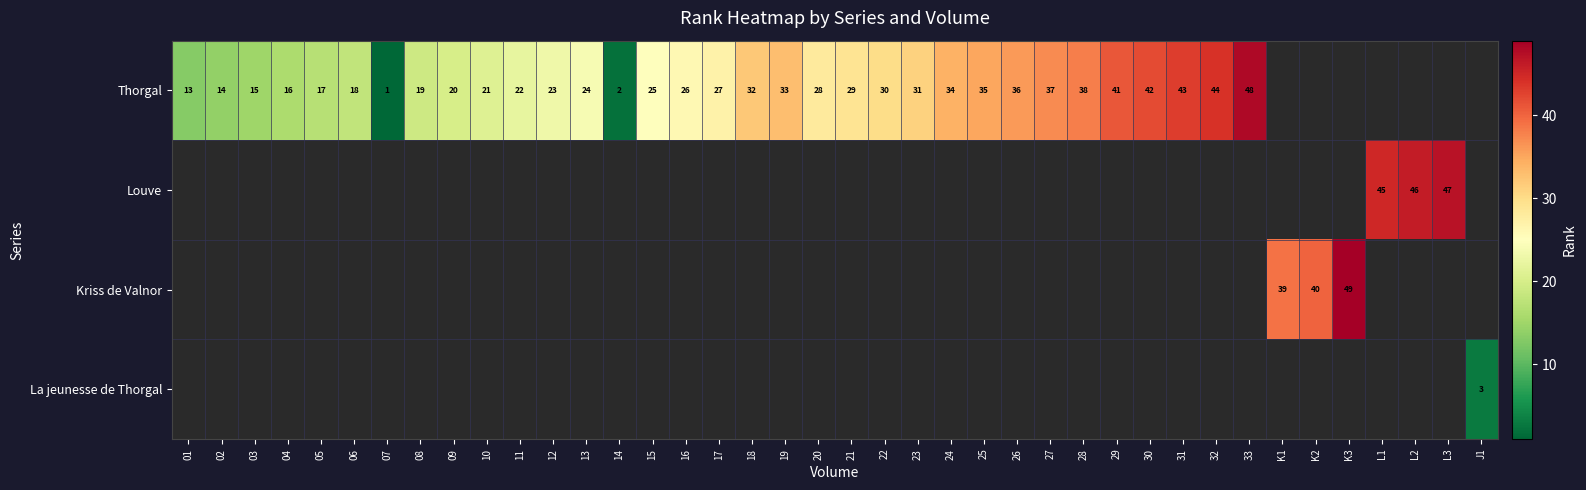

True or false: Thorgal has a value of 16 at 28.

False